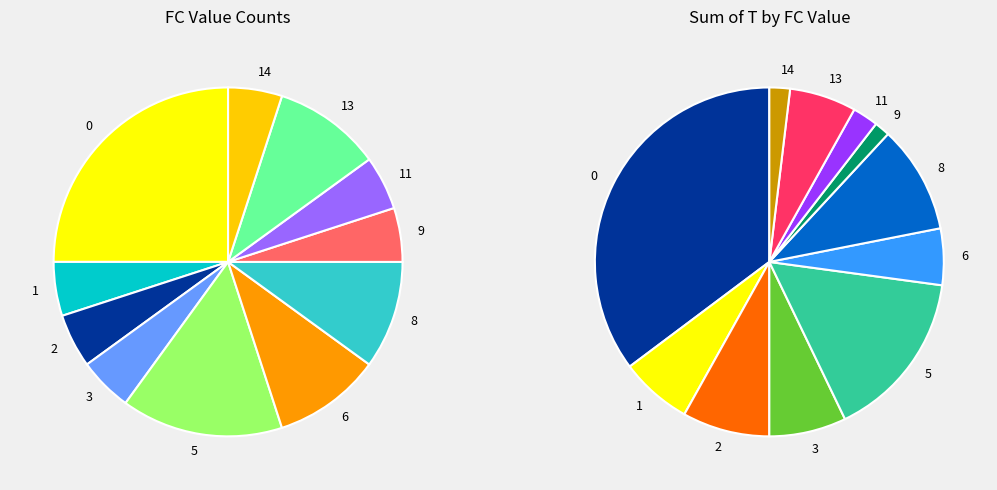

What percentage is the FC=2 slice, to the nearest percent?

5%